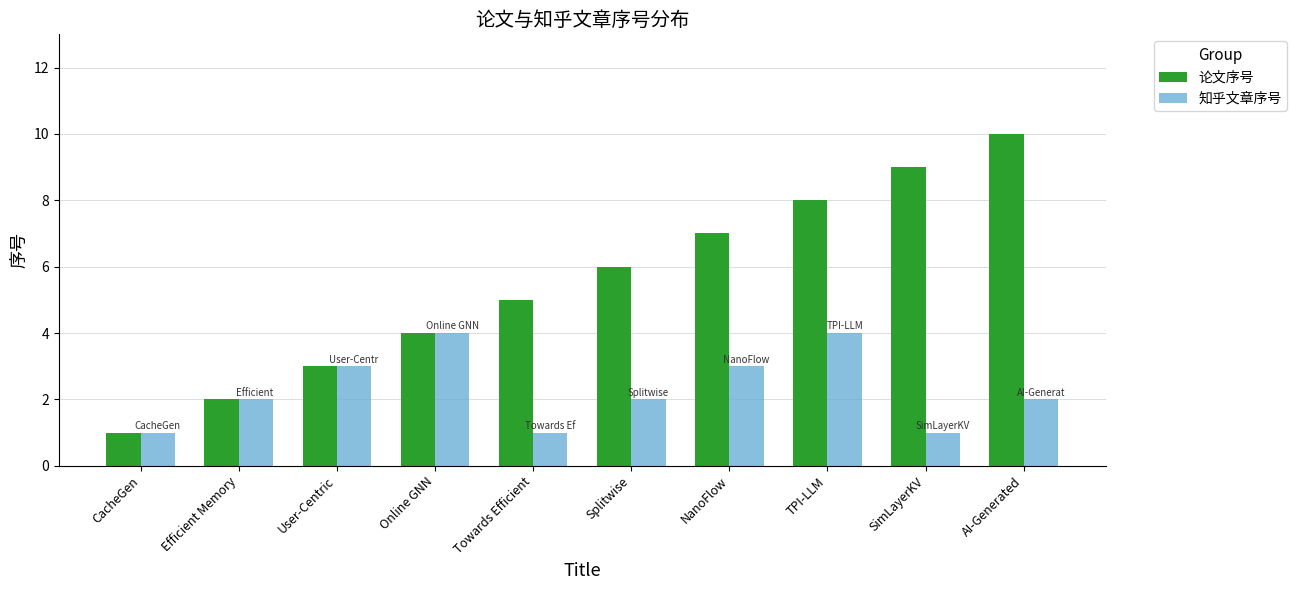

Reading left to right, extract all data points from this chart.

论文序号: CacheGen=1	Efficient Memory=2	User-Centric=3	Online GNN=4	Towards Efficient=5	Splitwise=6	NanoFlow=7	TPI-LLM=8	SimLayerKV=9	AI-Generated=10
知乎文章序号: CacheGen=1	Efficient Memory=2	User-Centric=3	Online GNN=4	Towards Efficient=1	Splitwise=2	NanoFlow=3	TPI-LLM=4	SimLayerKV=1	AI-Generated=2